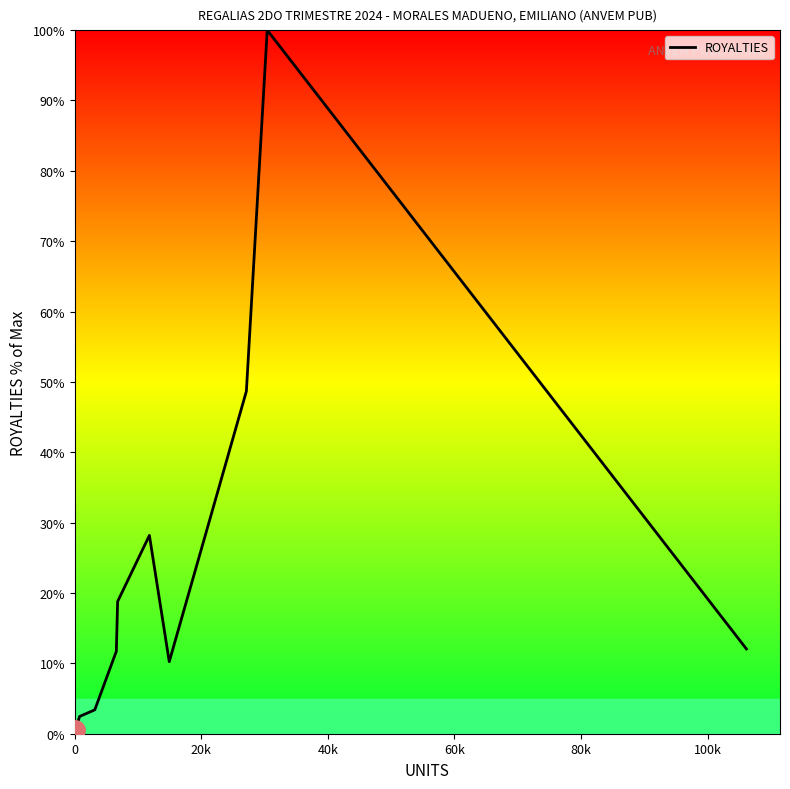

What is the difference between the maximum and minimum values?

99.5